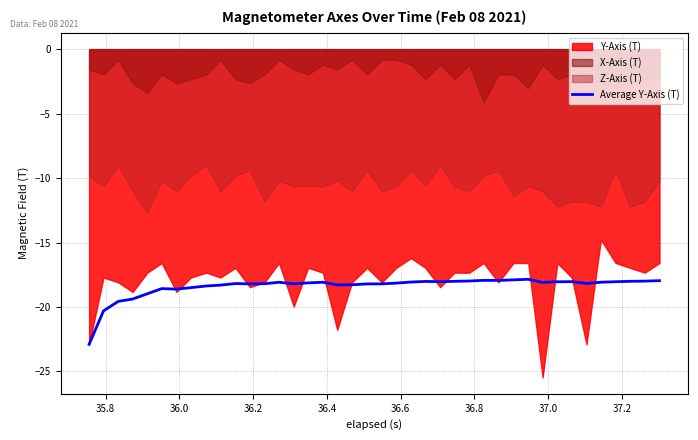

How many lines are shown in the chart?

1